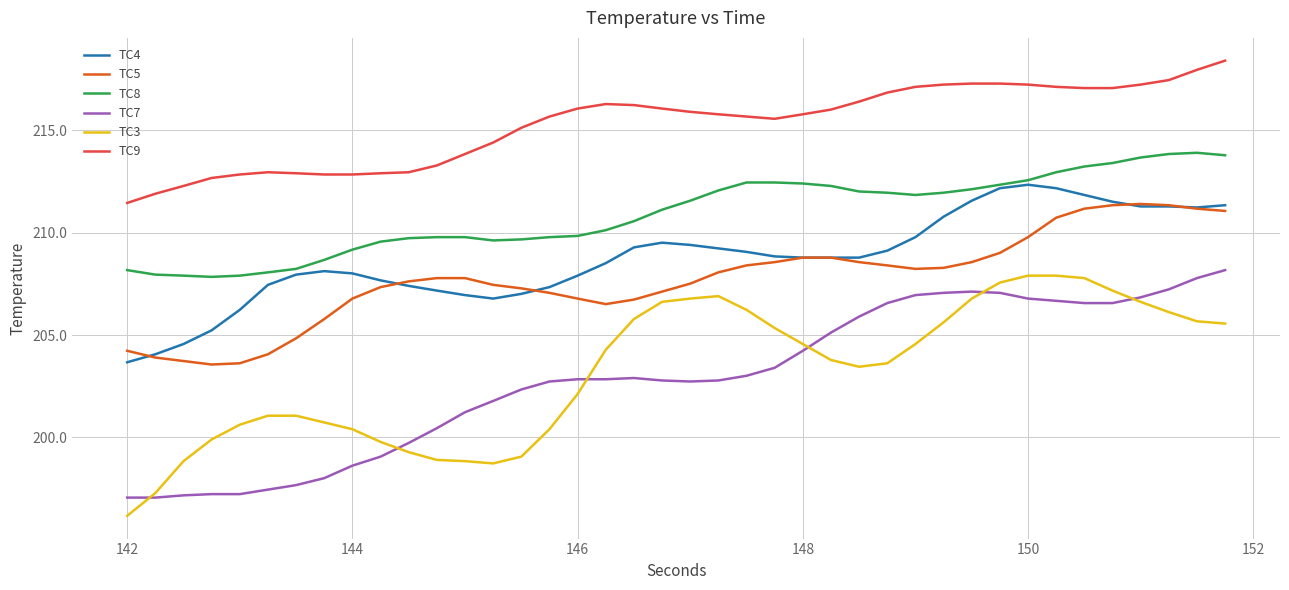

Which series has the largest total across all categories?

TC9